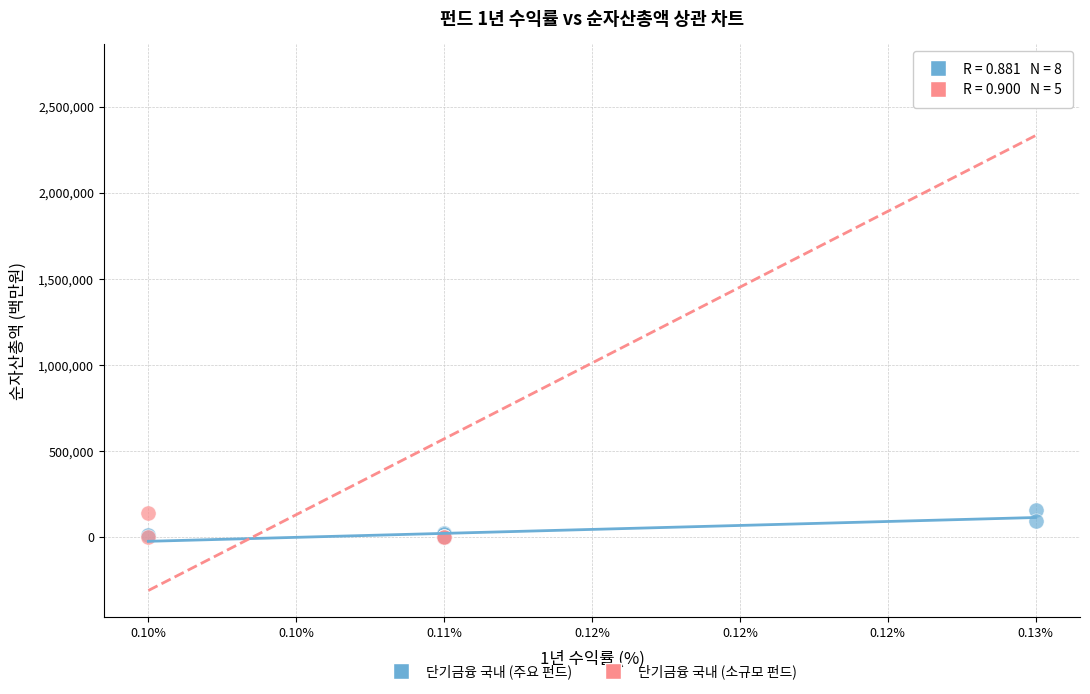

Which series has the largest Y range (max minus min)?

단기금융 국내 (소규모 펀드)